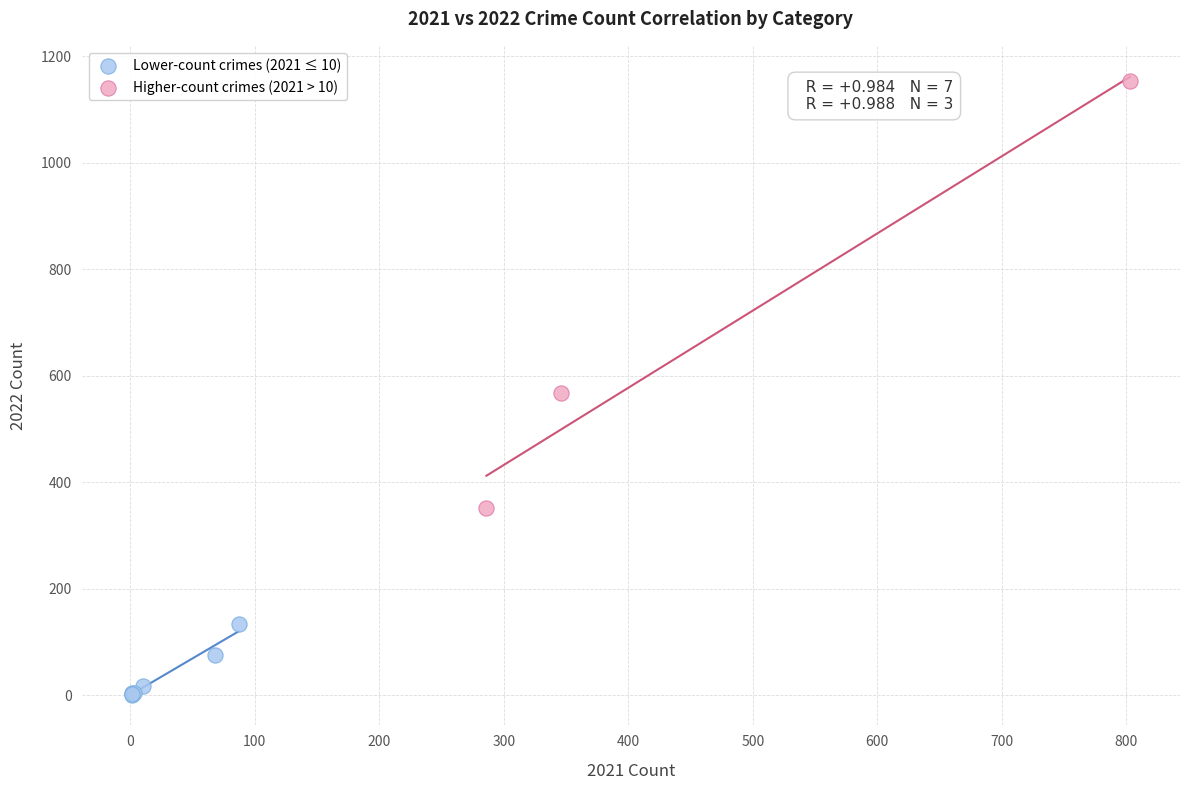

Which series reaches the maximum Y coordinate?

Higher-count crimes (2021 > 10)